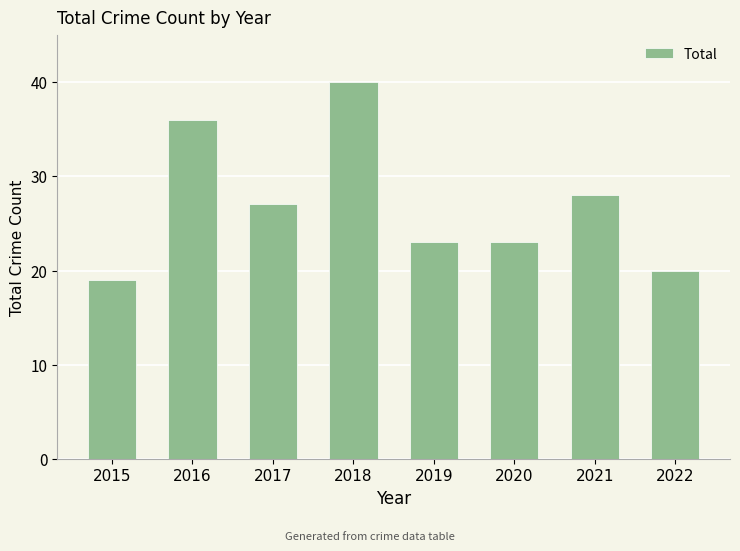

Reading left to right, list all the values displayed in this chart.

19	36	27	40	23	23	28	20